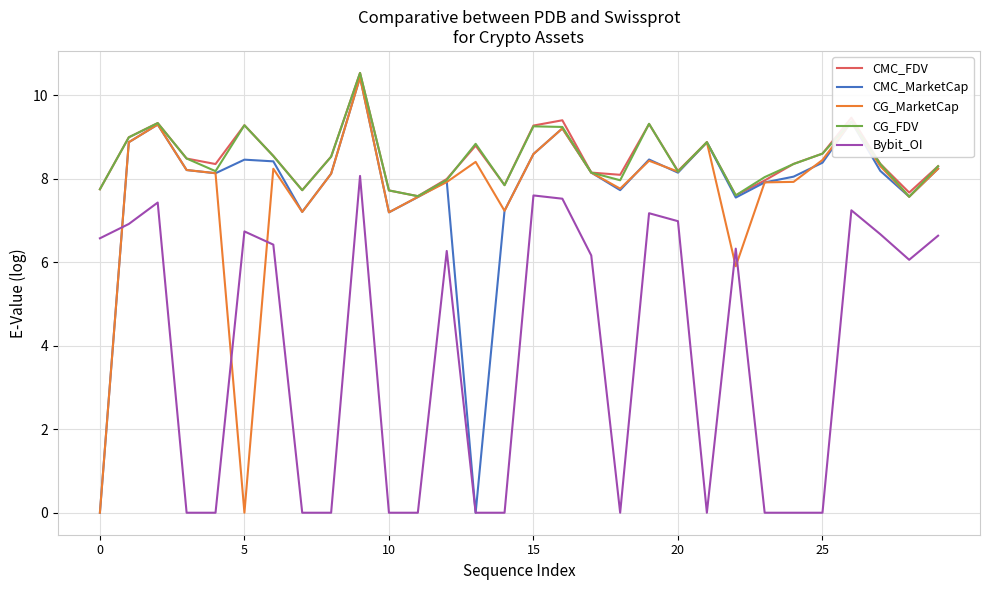

True or false: Bybit_OI and CMC_FDV cross at least once.

False